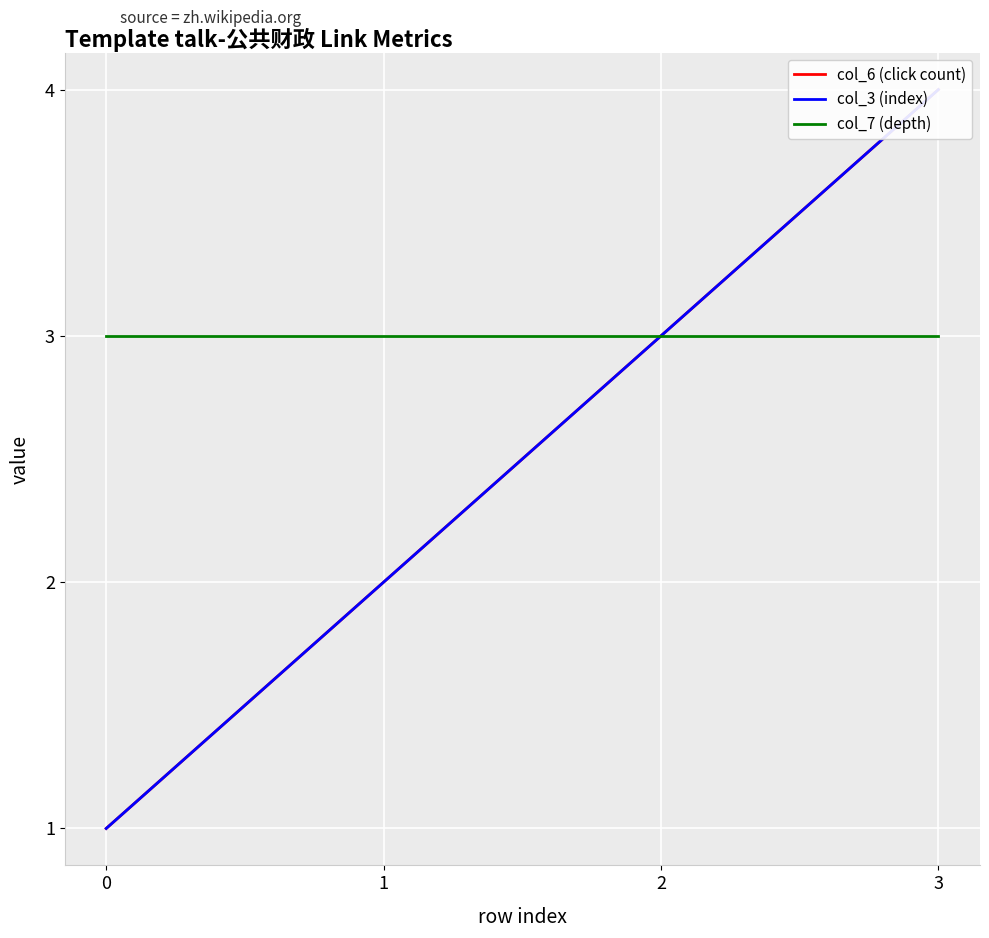

Reading left to right, extract all data points from this chart.

col_6 (click count): 0=1	1=2	2=3	3=4
col_3 (index): 0=1	1=2	2=3	3=4
col_7 (depth): 0=3	1=3	2=3	3=3